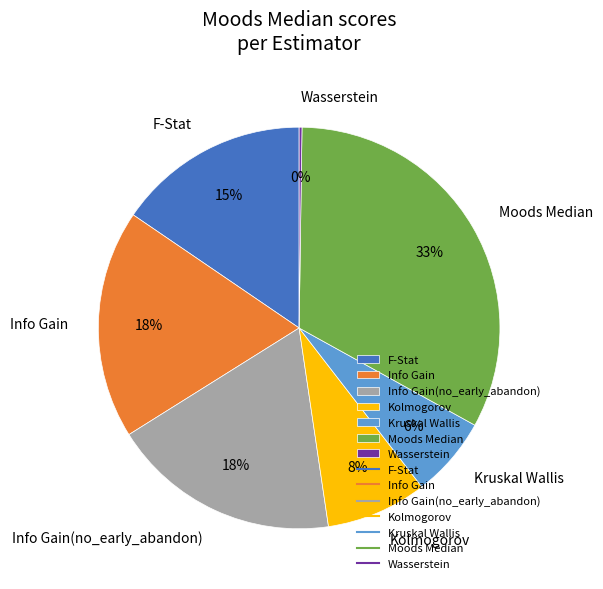

Which category has the biggest portion of the pie?

Moods Median